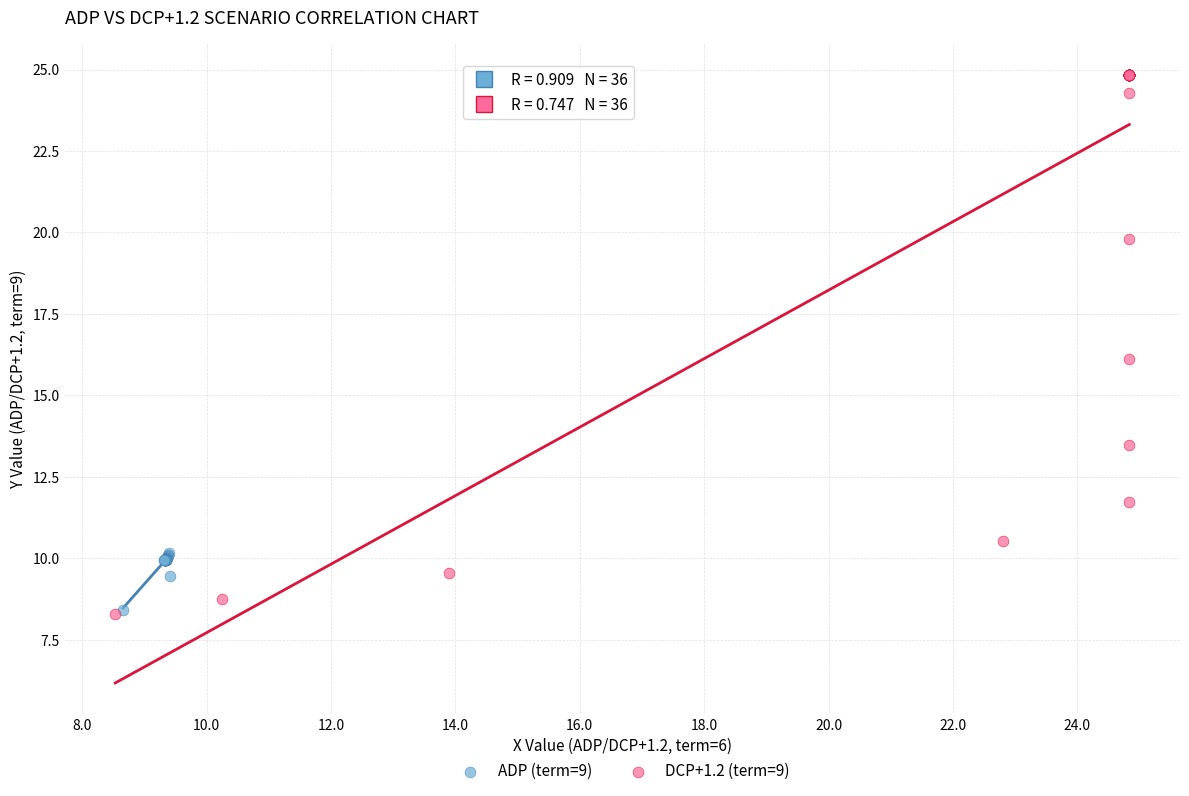

Which series has the widest spread of Y values?

DCP+1.2 (term=9)